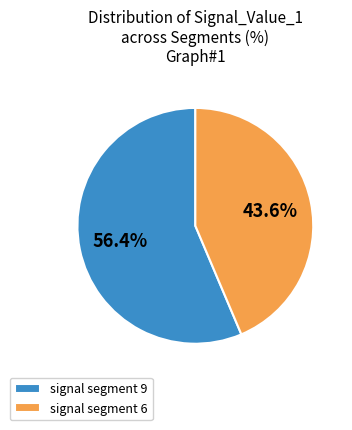

What is the total percentage of signal segment 6 and signal segment 9?

100.0%